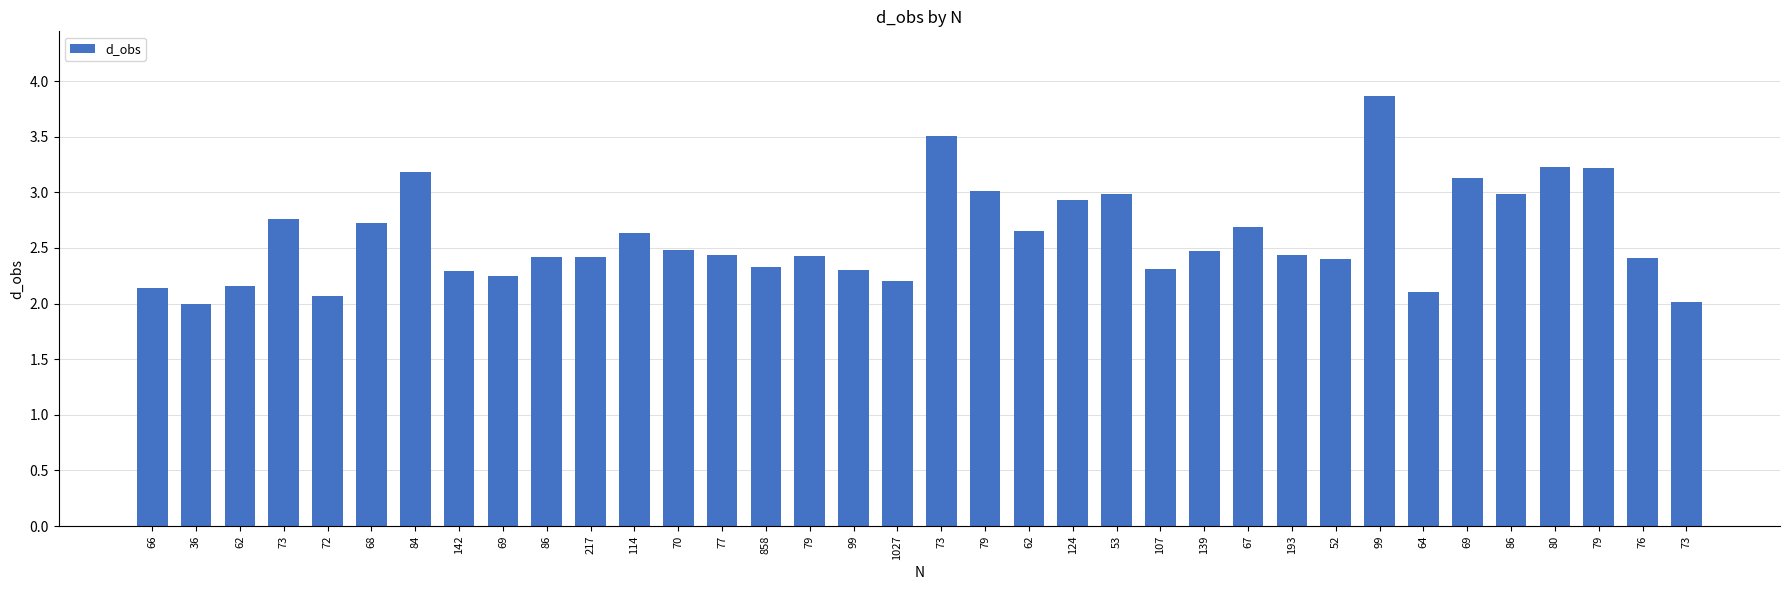

Rank the categories by value from lowest to highest.

36, 73, 72, 64, 66, 62, 1027, 69, 142, 99, 107, 858, 52, 76, 86, 217, 79, 77, 193, 139, 70, 114, 62, 67, 68, 73, 124, 53, 86, 79, 69, 84, 79, 80, 73, 99